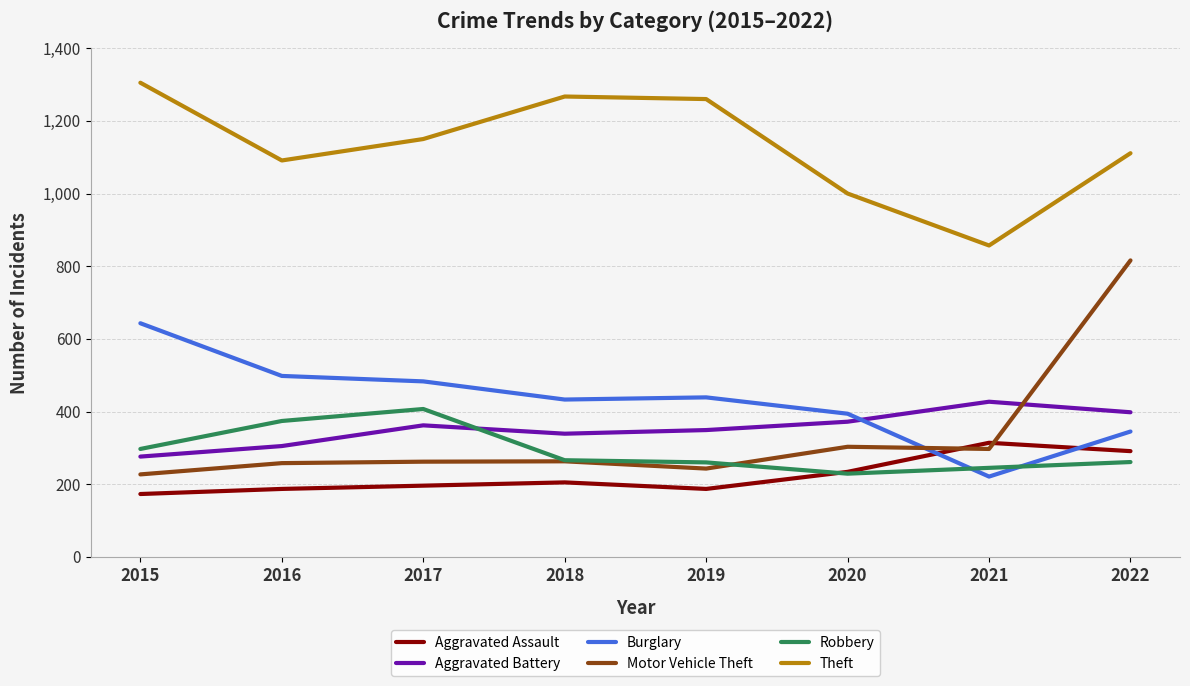

What is the approximate value of Theft at 2017, to the nearest 50?

1150